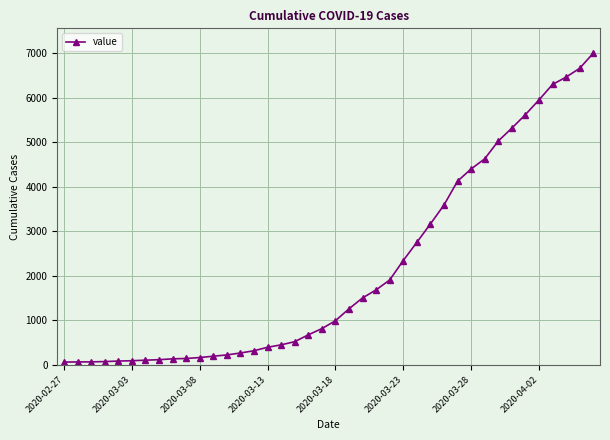

What is the smallest value displayed?

64